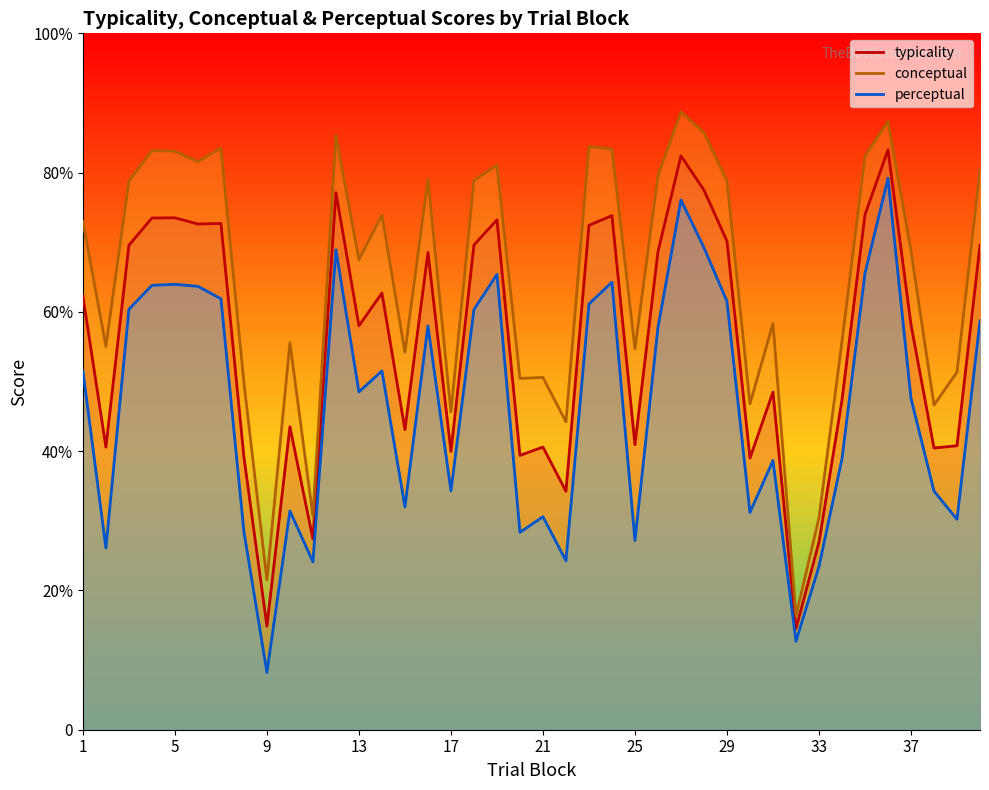

Count the number of data series in this chart.

3